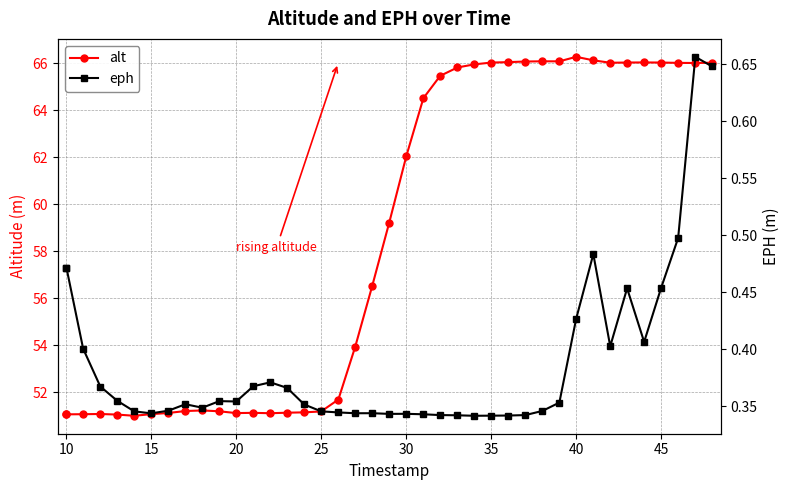

What is the difference between the maximum and minimum values in the eph series?

0.3